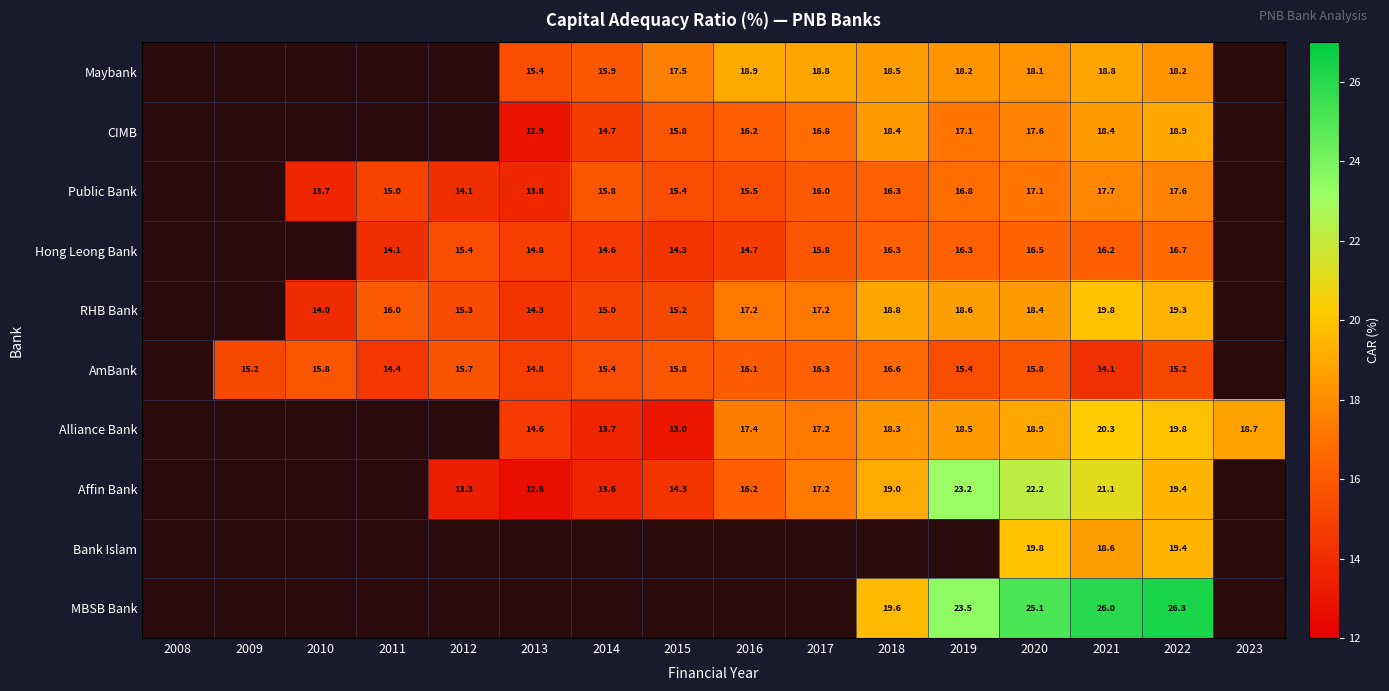

Count the number of categories in the chart.

16